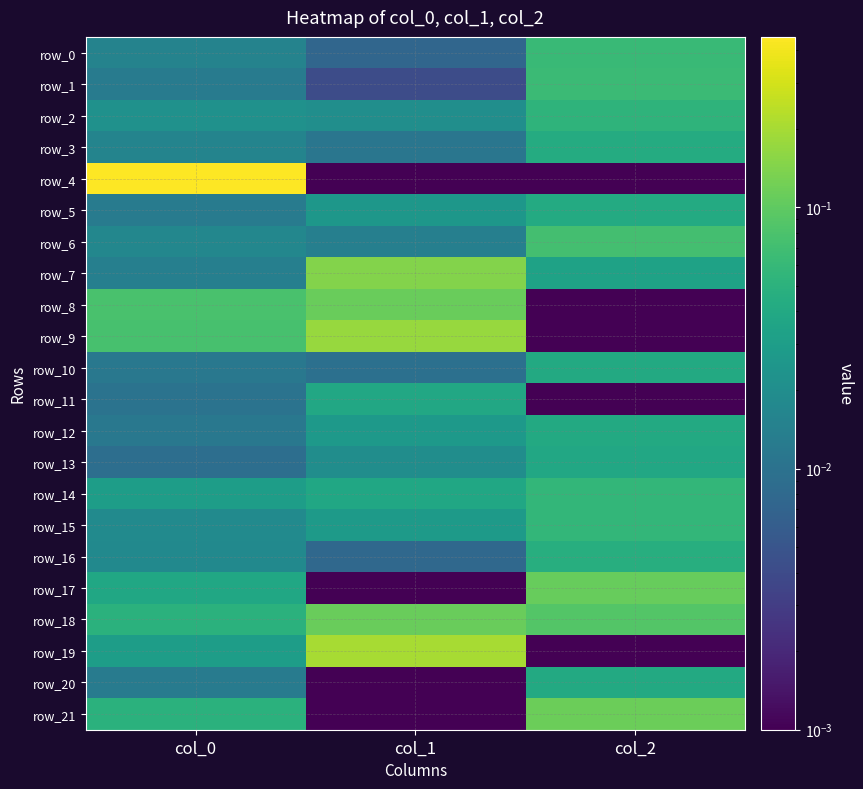

At how many categories does at least one series exceed 0?

3